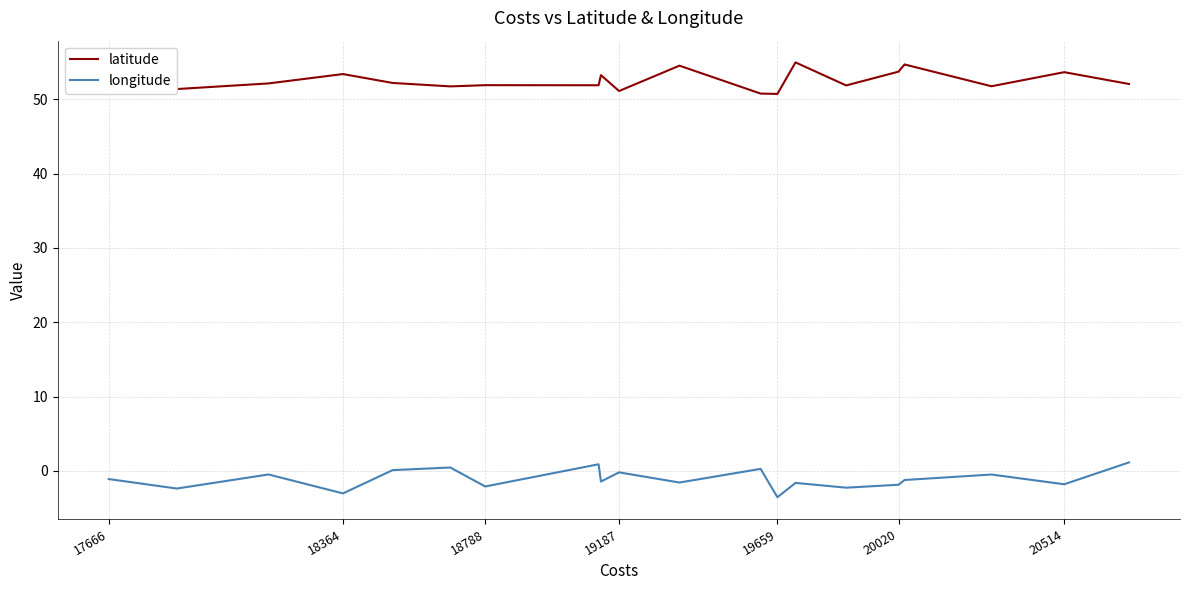

How many lines are shown in the chart?

2